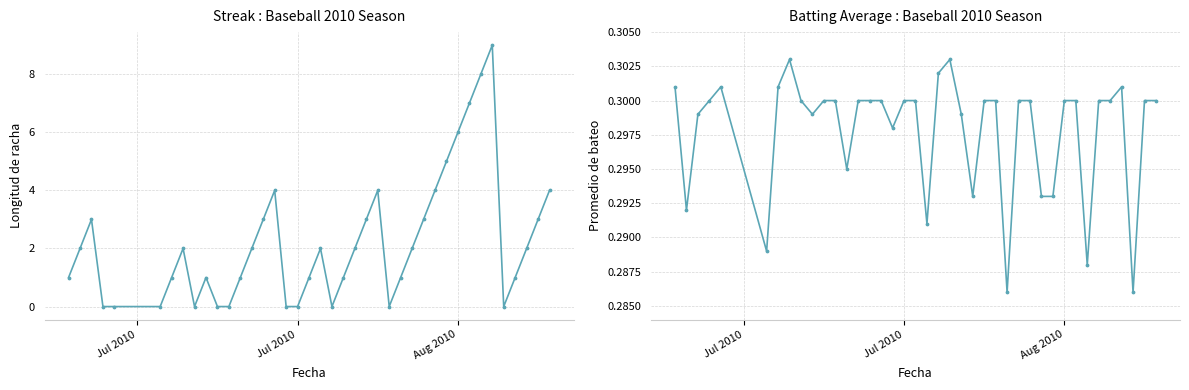

What are all the series names shown in the legend?

Streak, Batting Average1